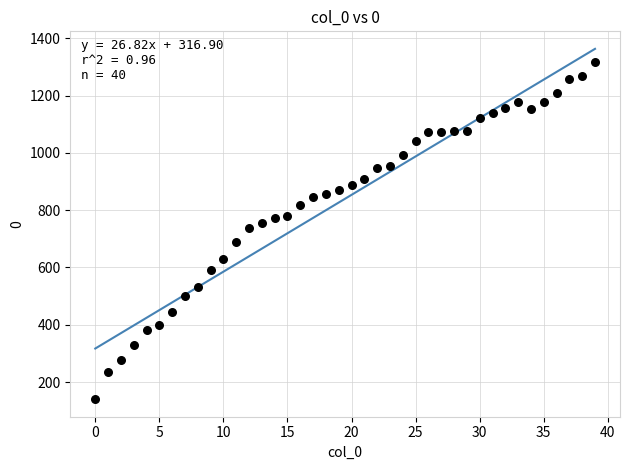

How many points are shown in the scatter plot?

40